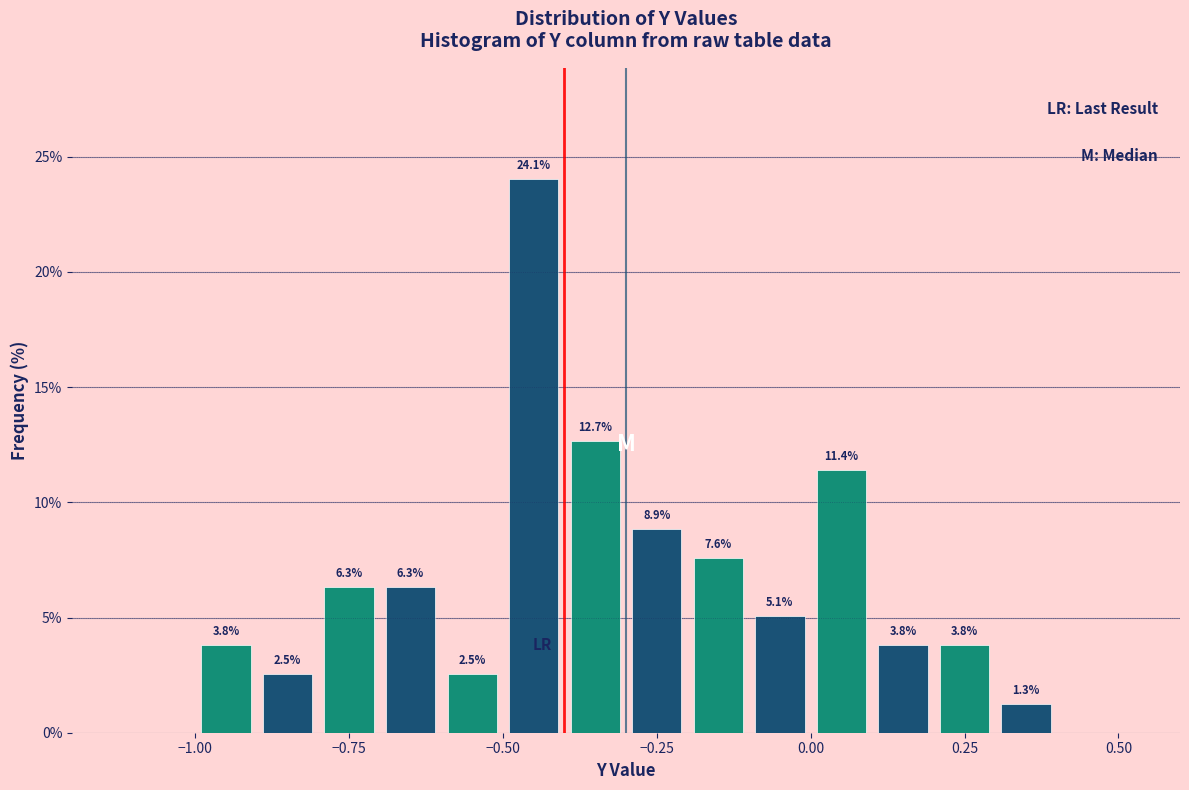

Read against the x-axis, roughly where is the centre of the tallest bar?

-0.45